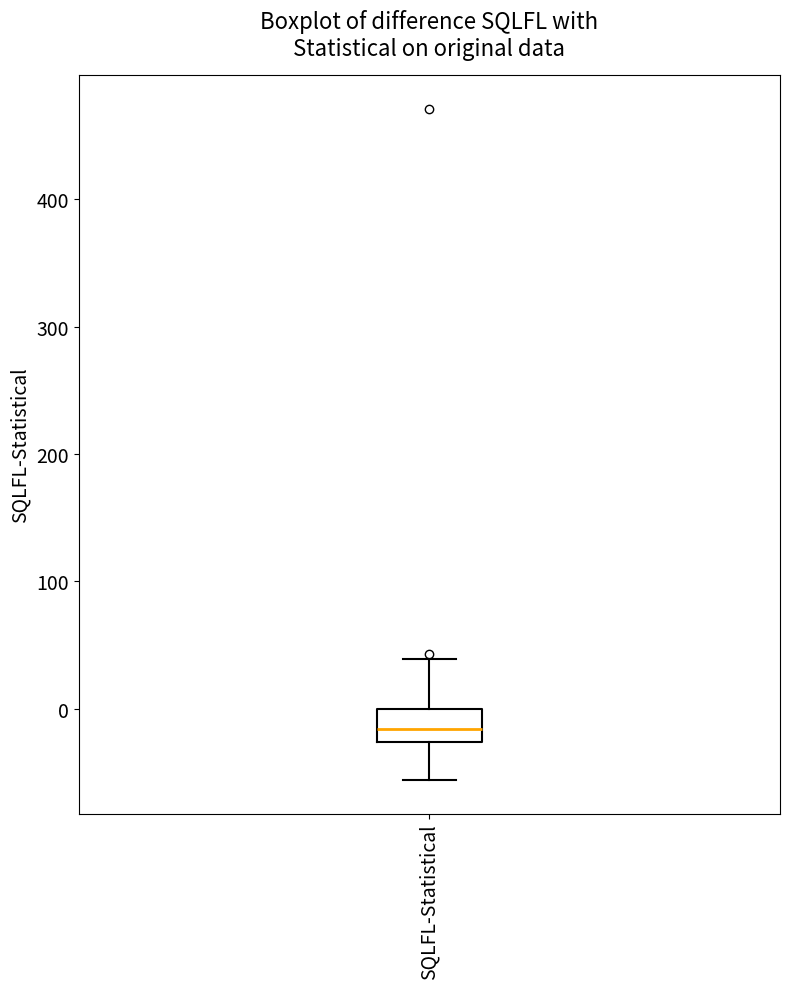

Transcribe this box plot: give where the median line is, the range the box spans, and where the two whiskers end, as read against the y-axis. The values are not printed on the chart, so give them approximately, as read against the axis.

median -20, box -30 to 0, whiskers -60 to 40